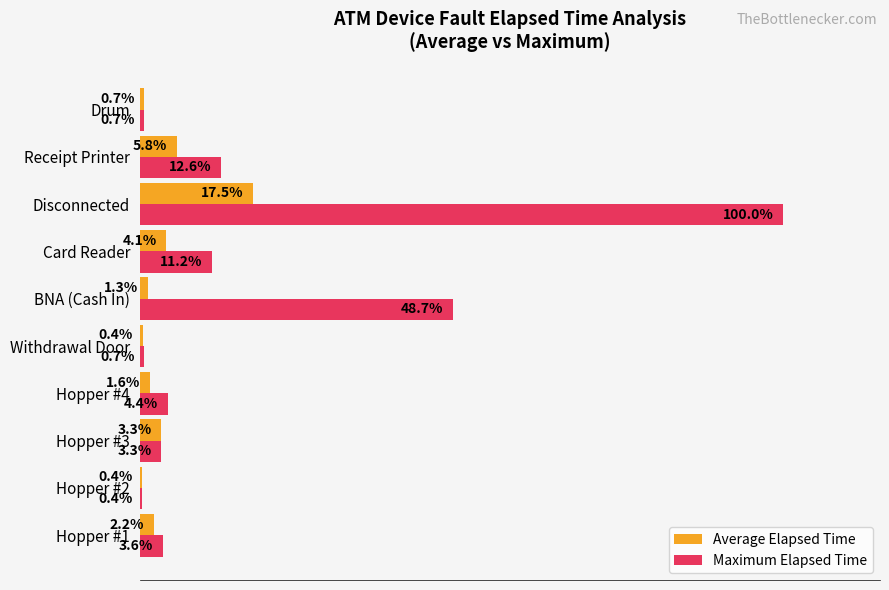

List the series in order of their overall mean, highest first.

Maximum Elapsed Time, Average Elapsed Time